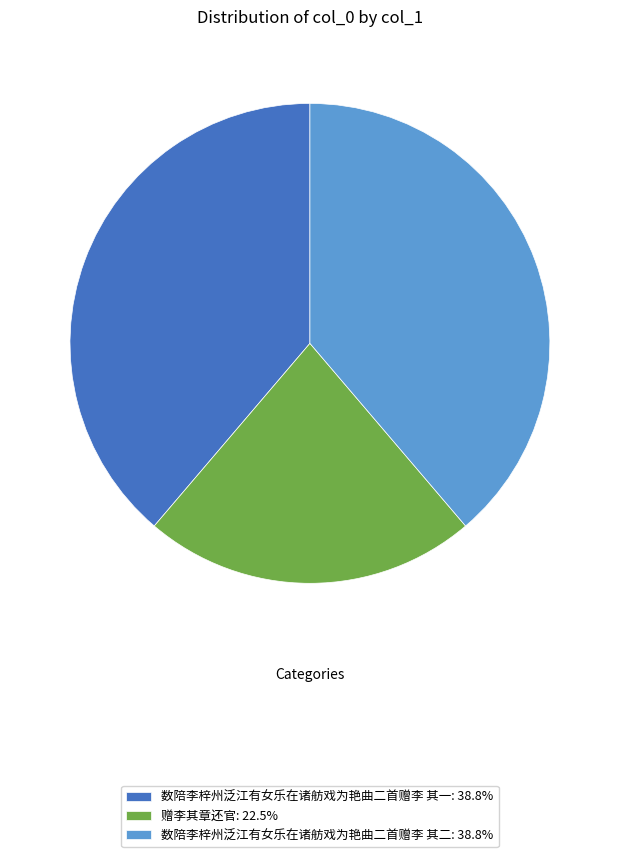

Is the sum of 赠李其章还官: 22.5% and 数陪李梓州泛江有女乐在诸舫戏为艳曲二首赠李 其一: 38.8% greater than half?

Yes